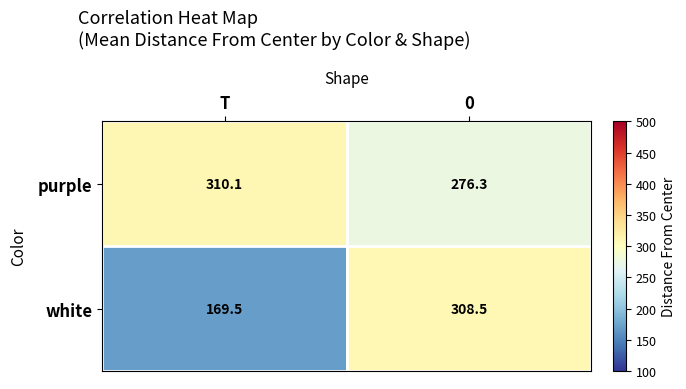

Which label corresponds to the largest value in the chart?

T